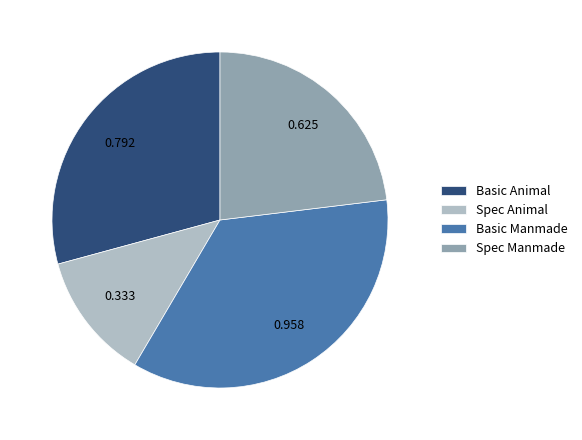

Rank the categories by value from lowest to highest.

Spec Animal, Spec Manmade, Basic Animal, Basic Manmade